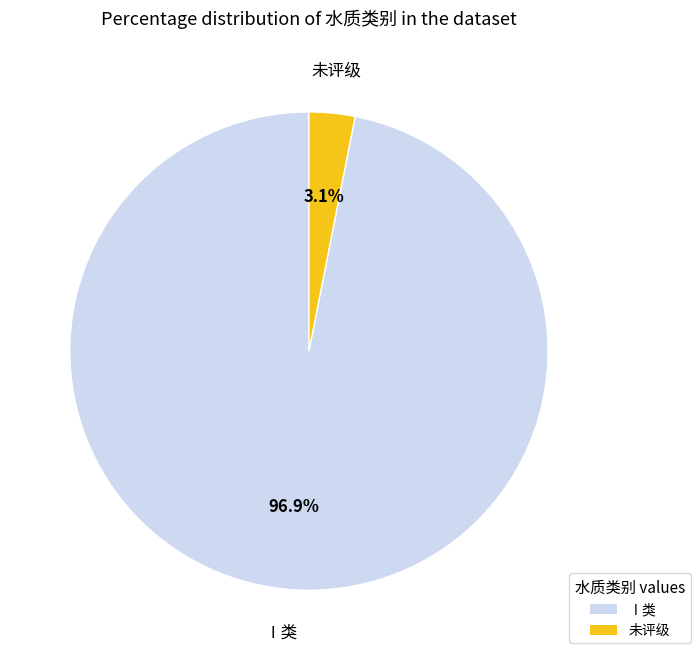

Is there any slice that represents more than half of the pie?

Yes